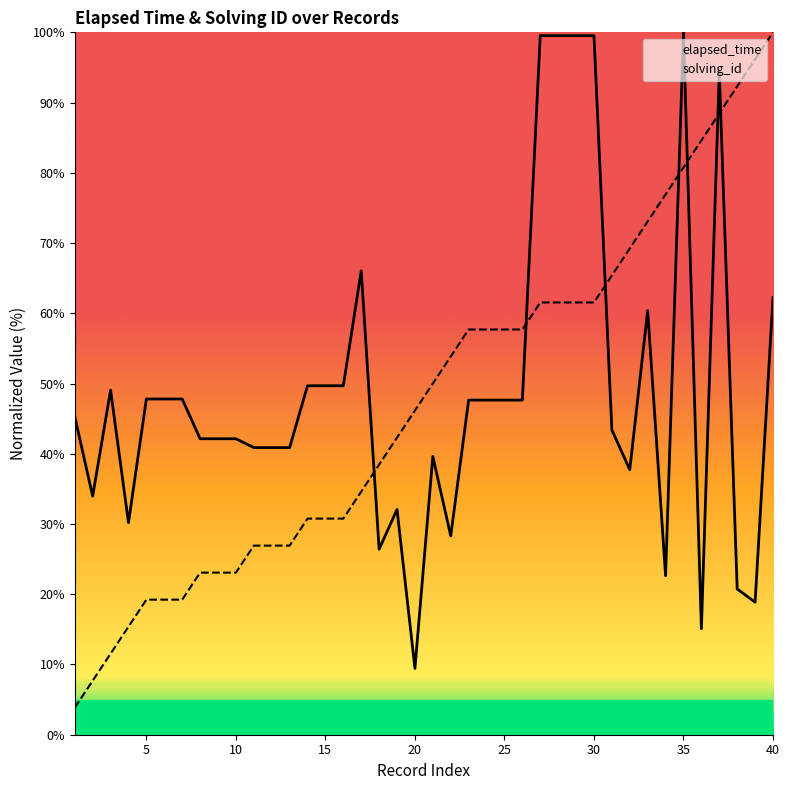

Read the elapsed_time value at 20.

9.4